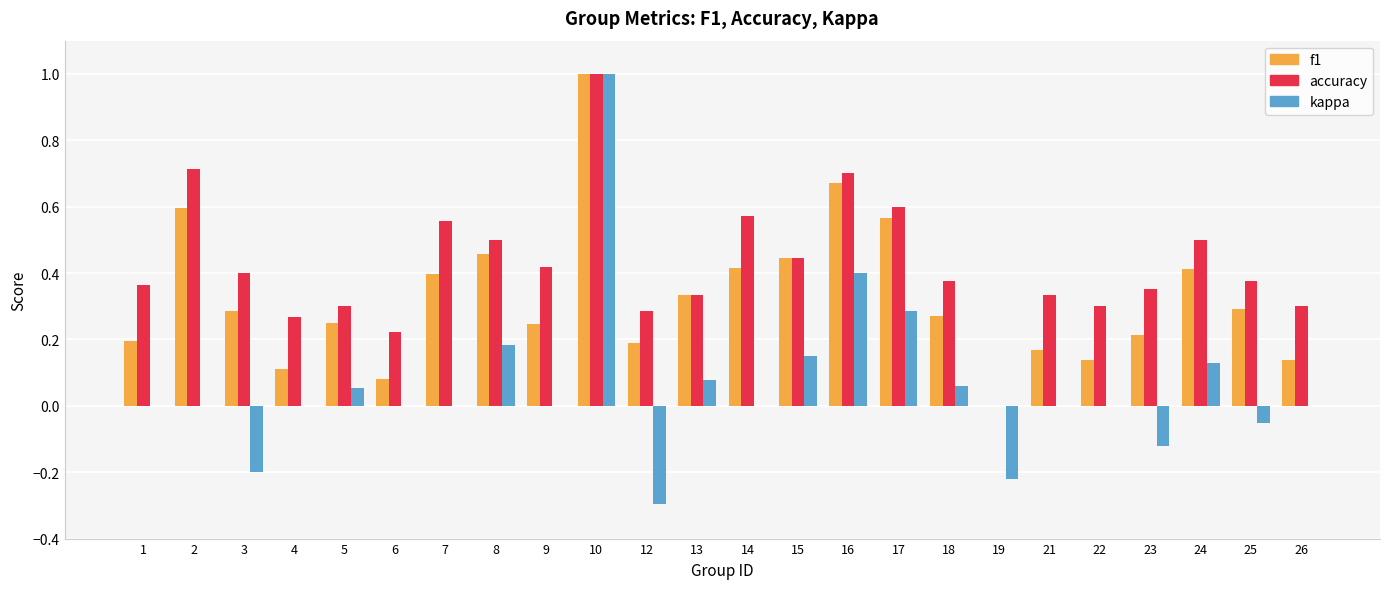

How many series are shown in this chart?

3